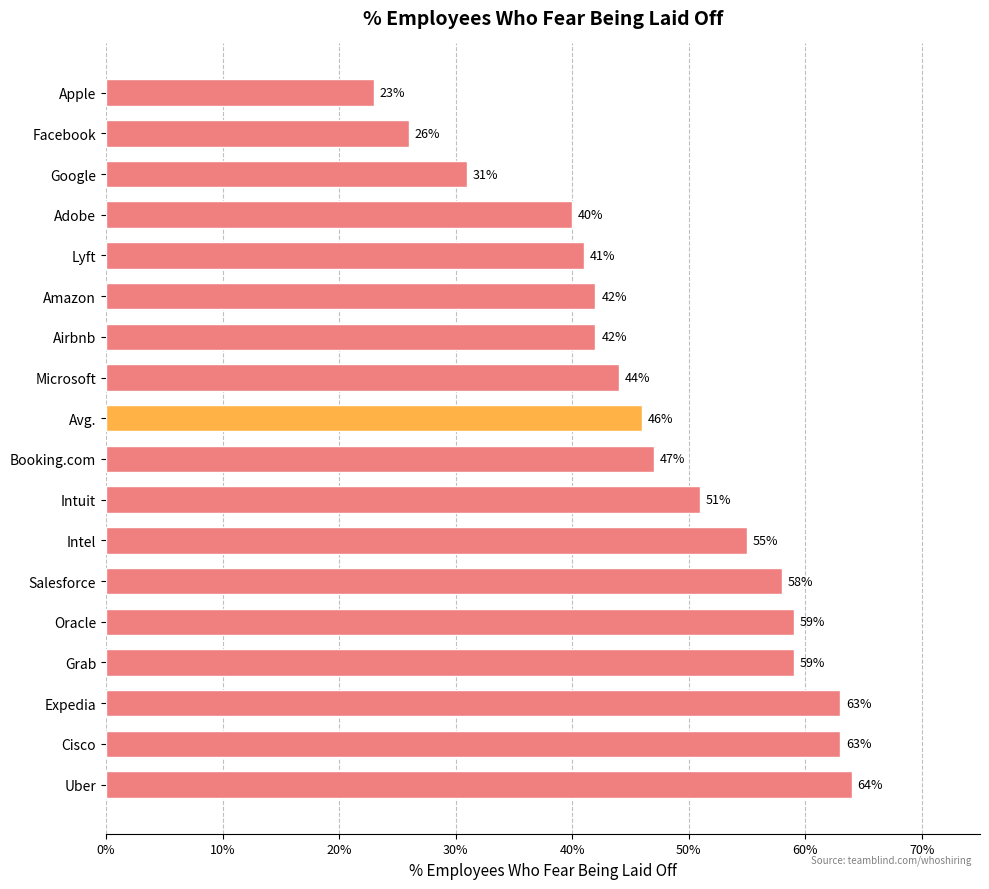

What is the greatest value displayed?

0.6